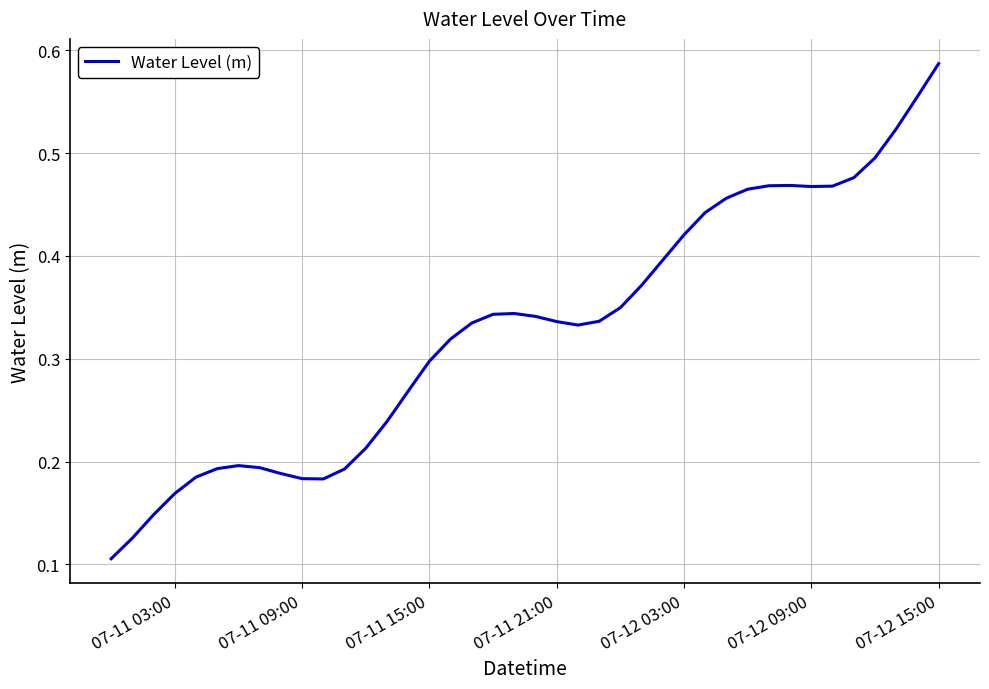

What is the sum of all values?

13.2